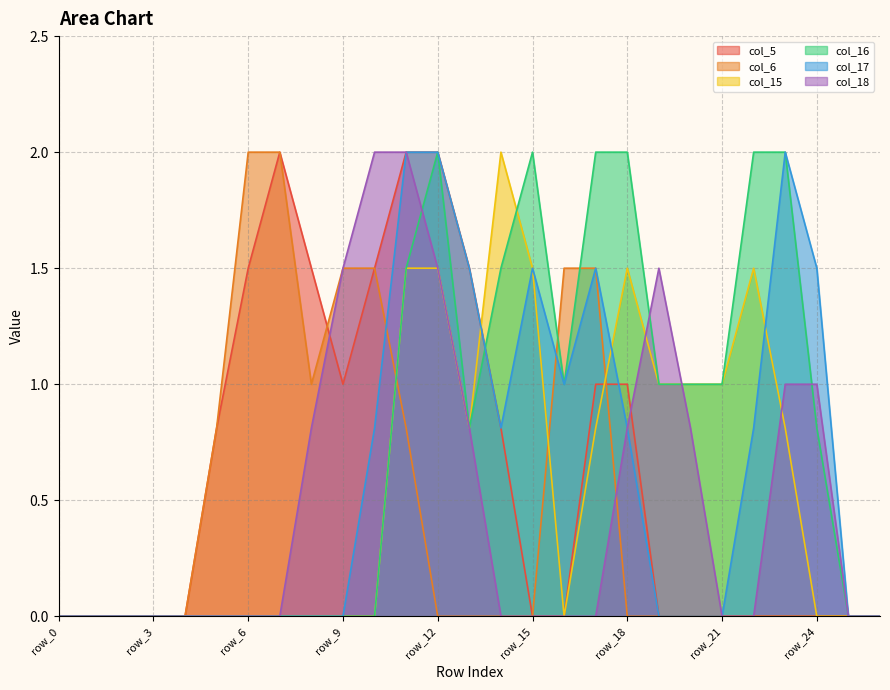

What is the maximum value shown in the chart?

2.0